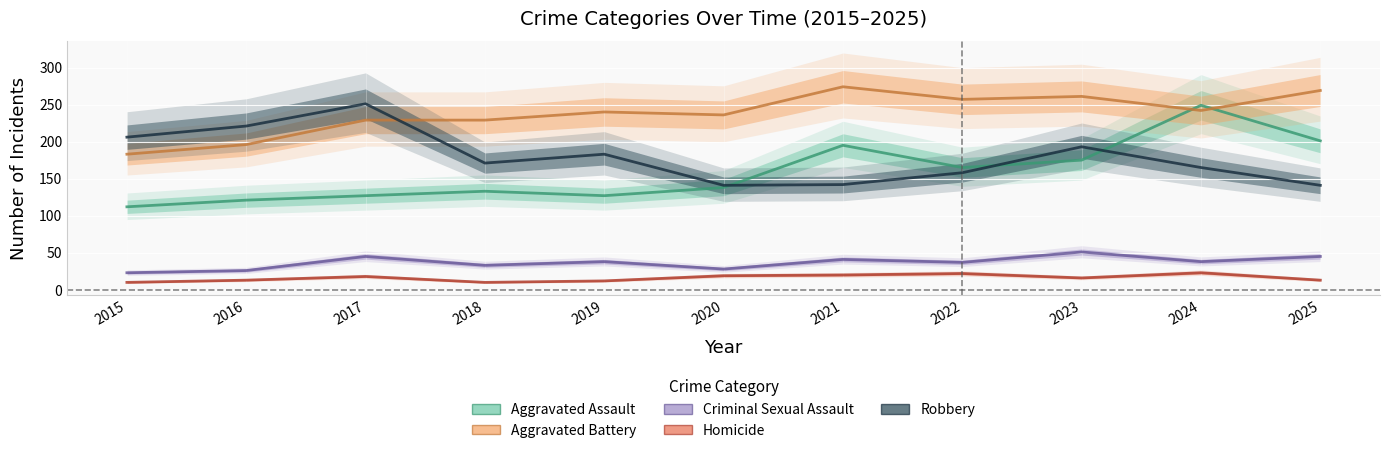

What is the average value of the Robbery series?

179